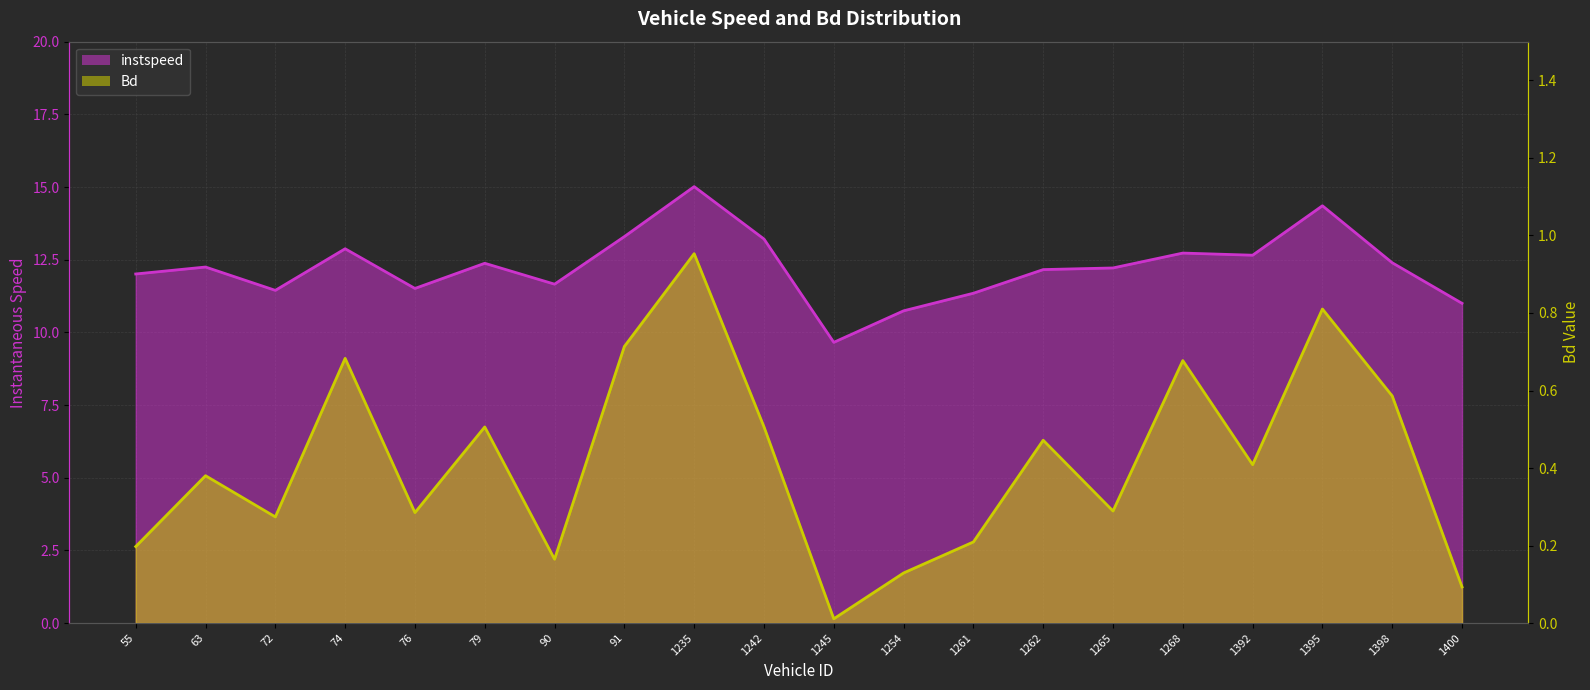

At 63.0, list the series in order from smallest to largest.

Bd, instspeed